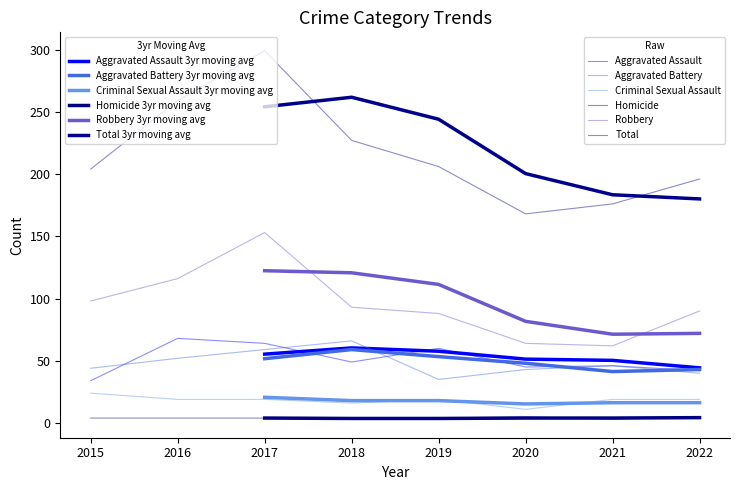

Is the value of Homicide at 2022 greater than the value of Total at 2020?

No